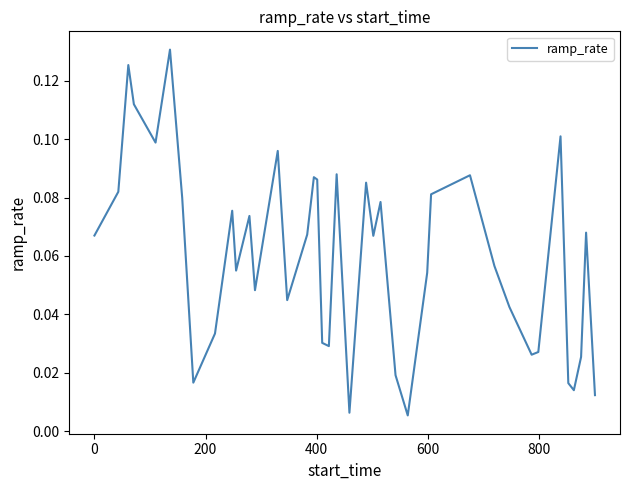

Count the number of data series in this chart.

1